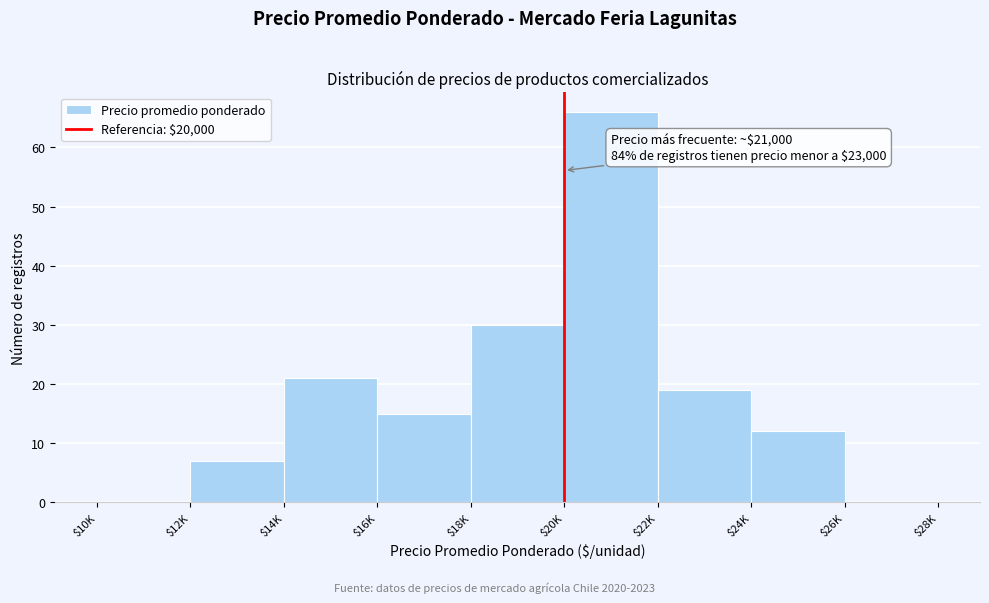

At which category does the chart reach its peak across all series?

$20K